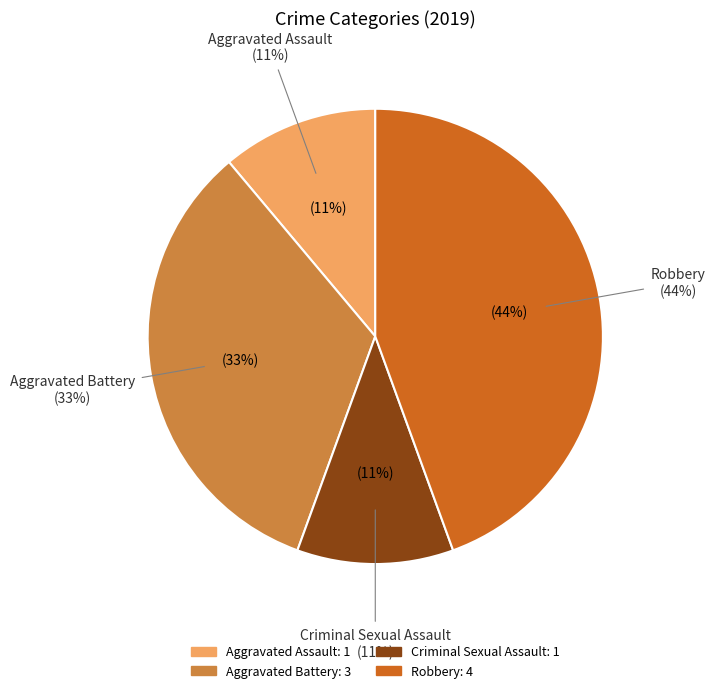

Which category has the biggest portion of the pie?

Robbery